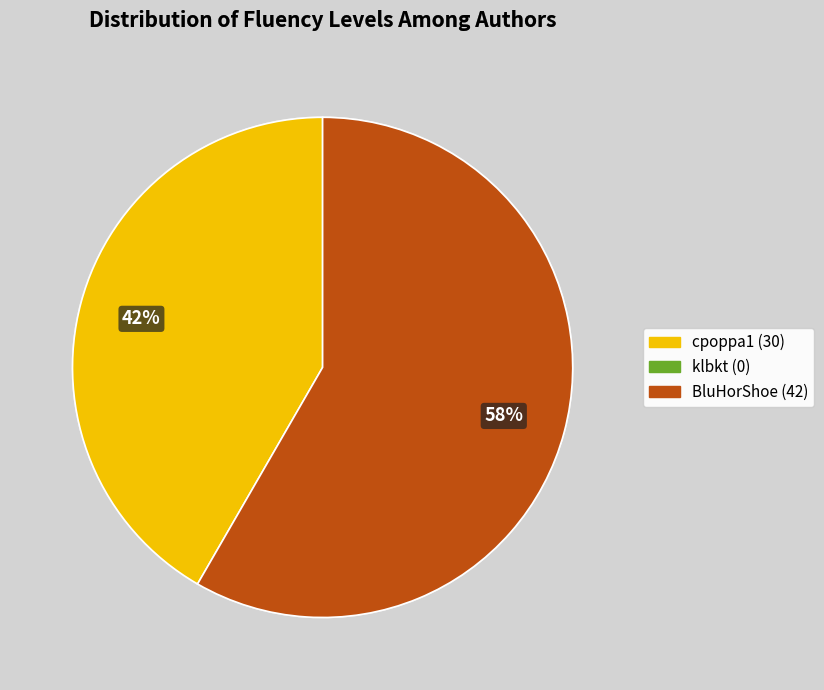

To the nearest percent, what is the average slice percentage?

50%